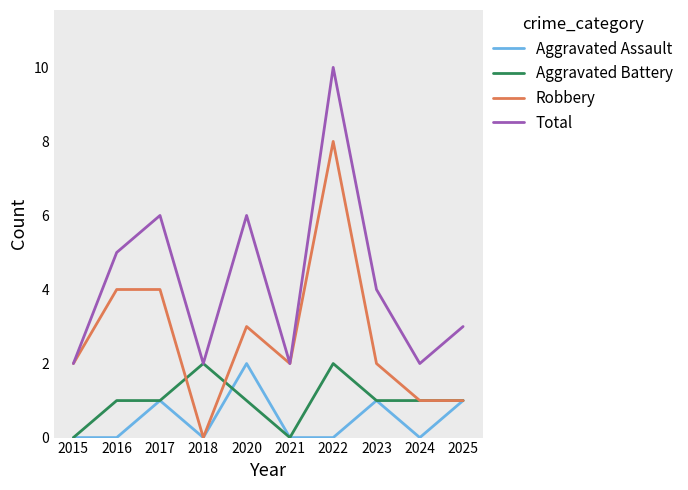

How many lines are shown in the chart?

4